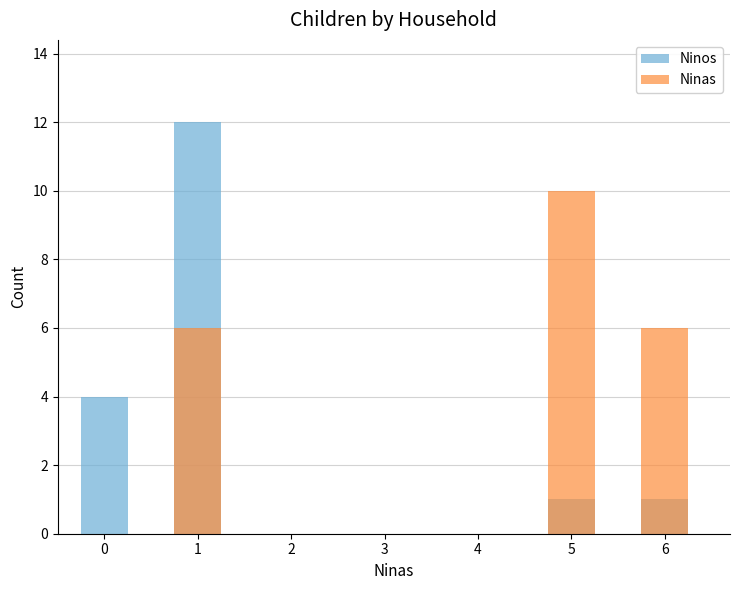

What is the greatest value displayed?

12